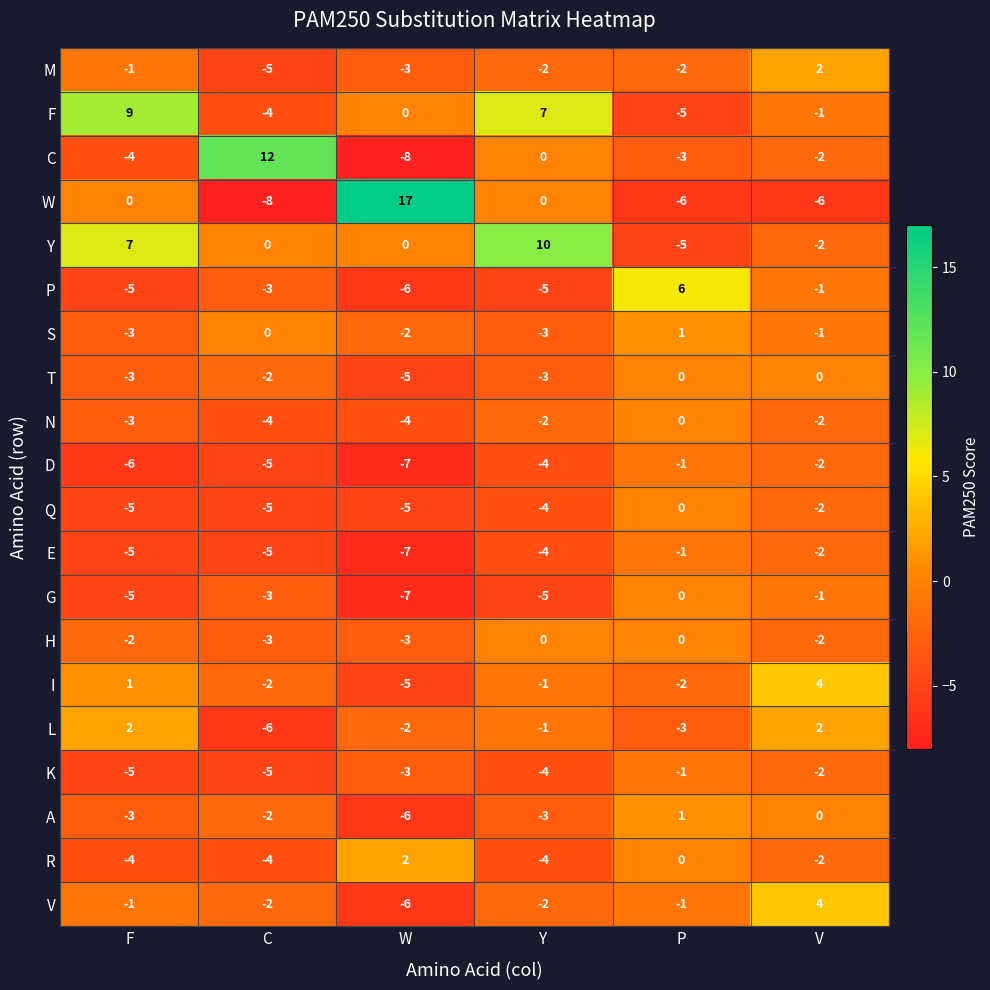

What is the difference between the highest and lowest values at V?

10